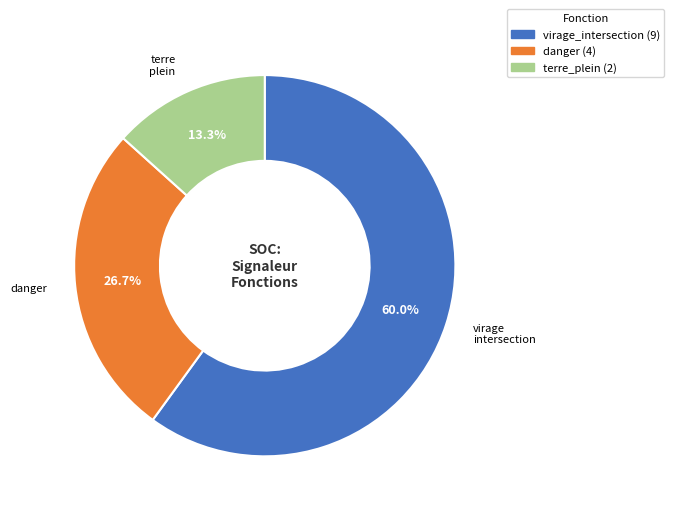

Is there a majority slice in this chart?

Yes